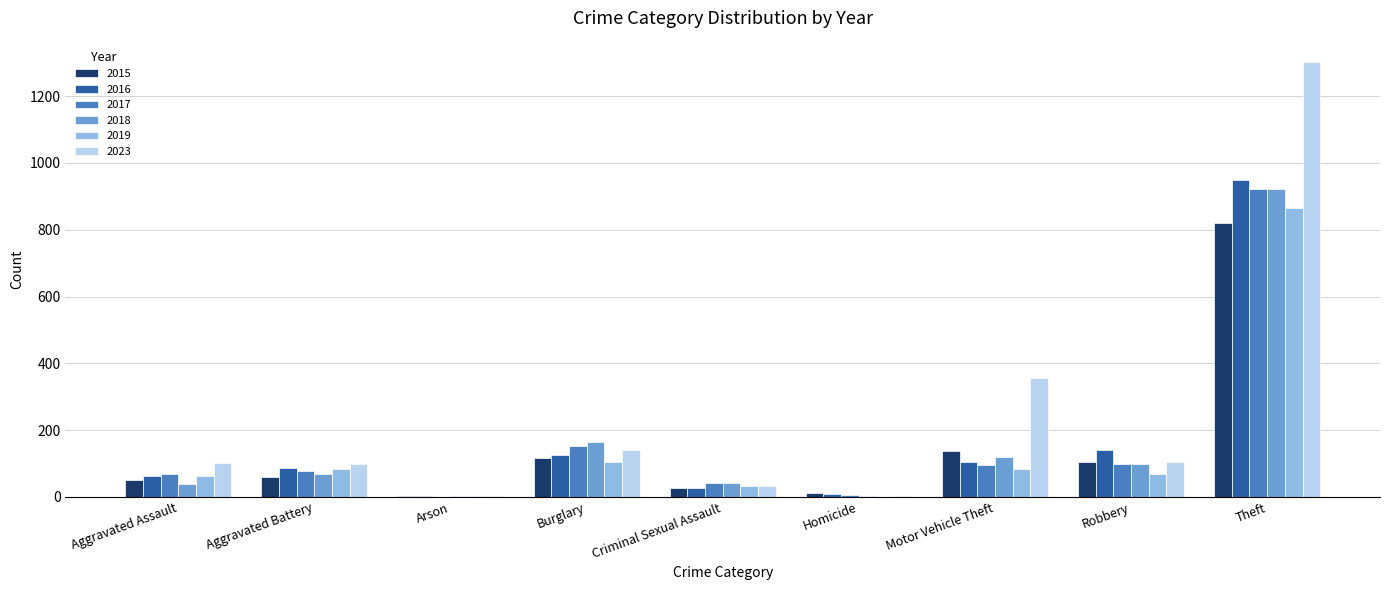

True or false: 2017 has a value of 43 at Criminal Sexual Assault.

True